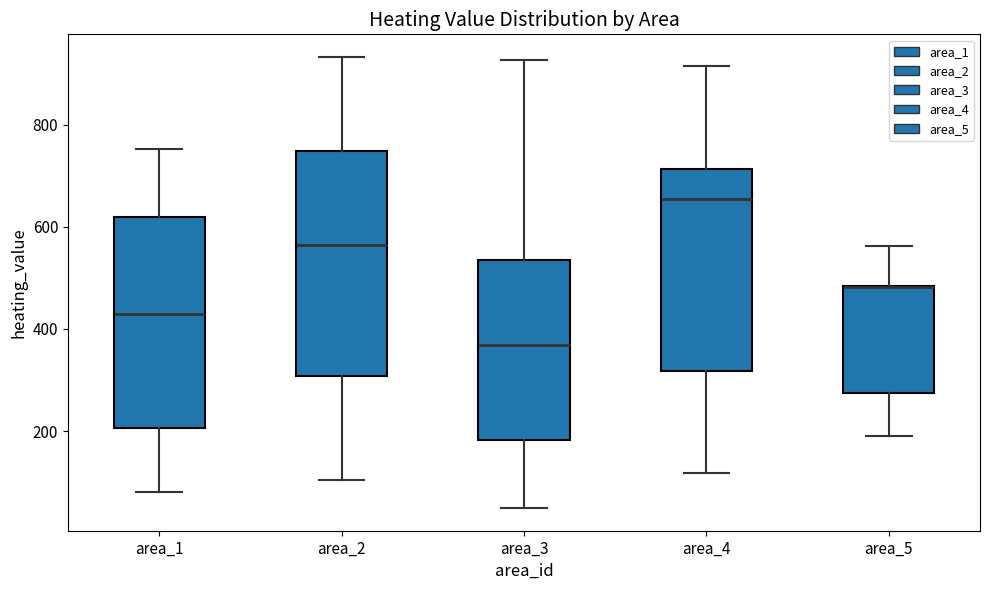

Reading left to right, read every box against the y-axis: the position of its median line, the range the box covers, and the ends of its whiskers. The values are not printed on the chart, so give them approximately, as read against the axis.

area_1: median 420, box 200 to 620, whiskers 80 to 760
area_2: median 560, box 300 to 740, whiskers 100 to 940
area_3: median 360, box 180 to 540, whiskers 40 to 920
area_4: median 660, box 320 to 720, whiskers 120 to 920
area_5: median 480 (drawn on the box's upper edge), box 280 to 480, whiskers 200 to 560